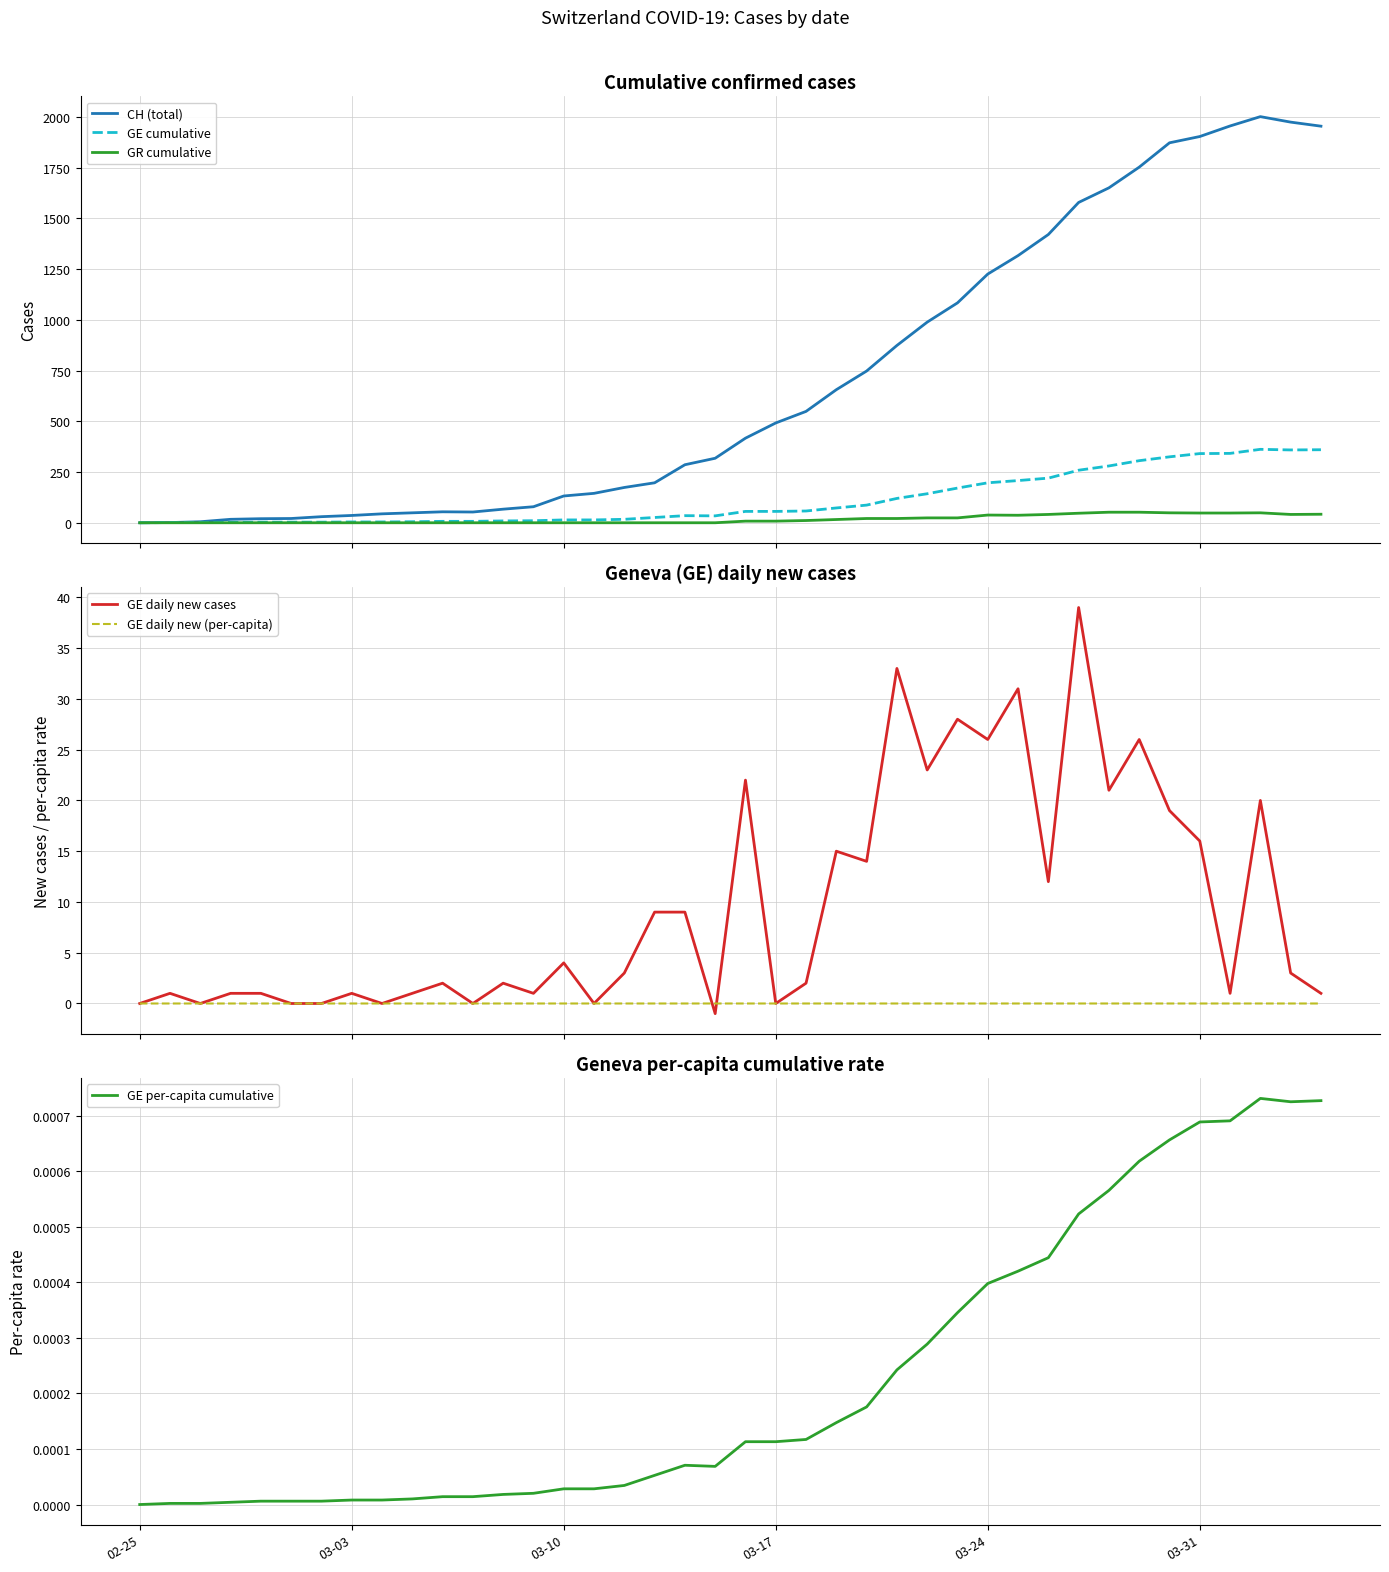

What is the sum of all GE daily new cases values?

386.0